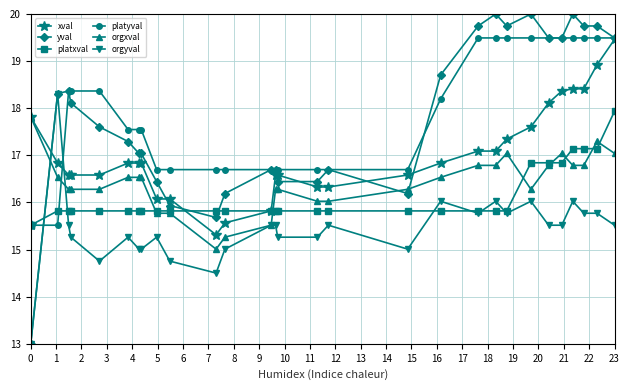

True or false: platyval has a value of 18.4 at 3.

True